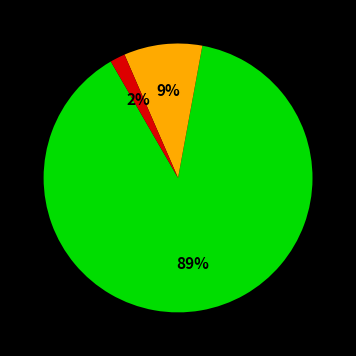

Is there a majority slice in this chart?

Yes